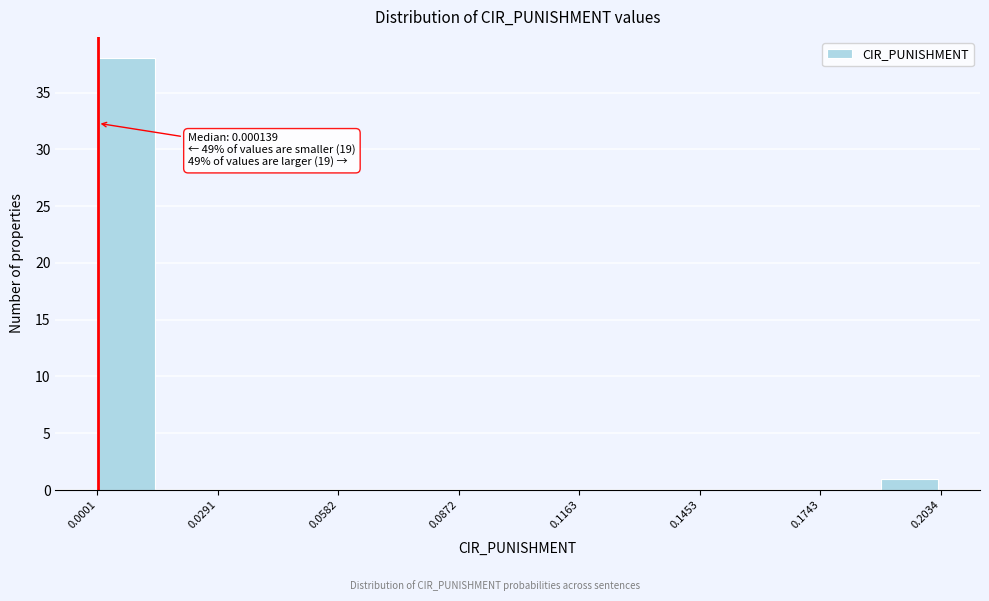

Read against the x-axis, roughly where is the centre of the tallest bar?

0.005